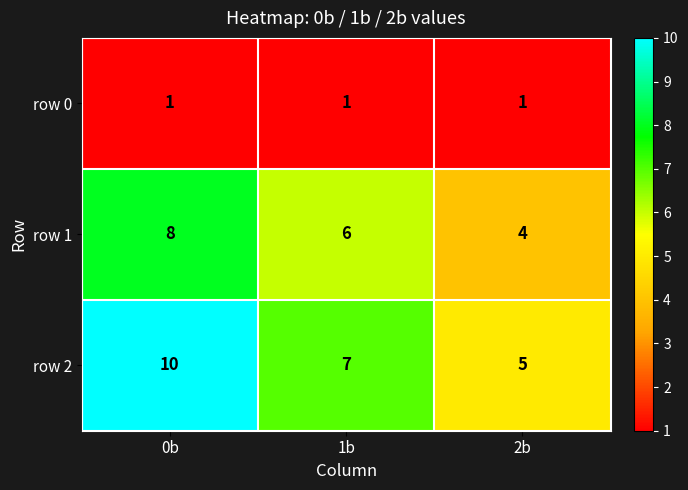

How many row 1 values are between 4 and 8?

3